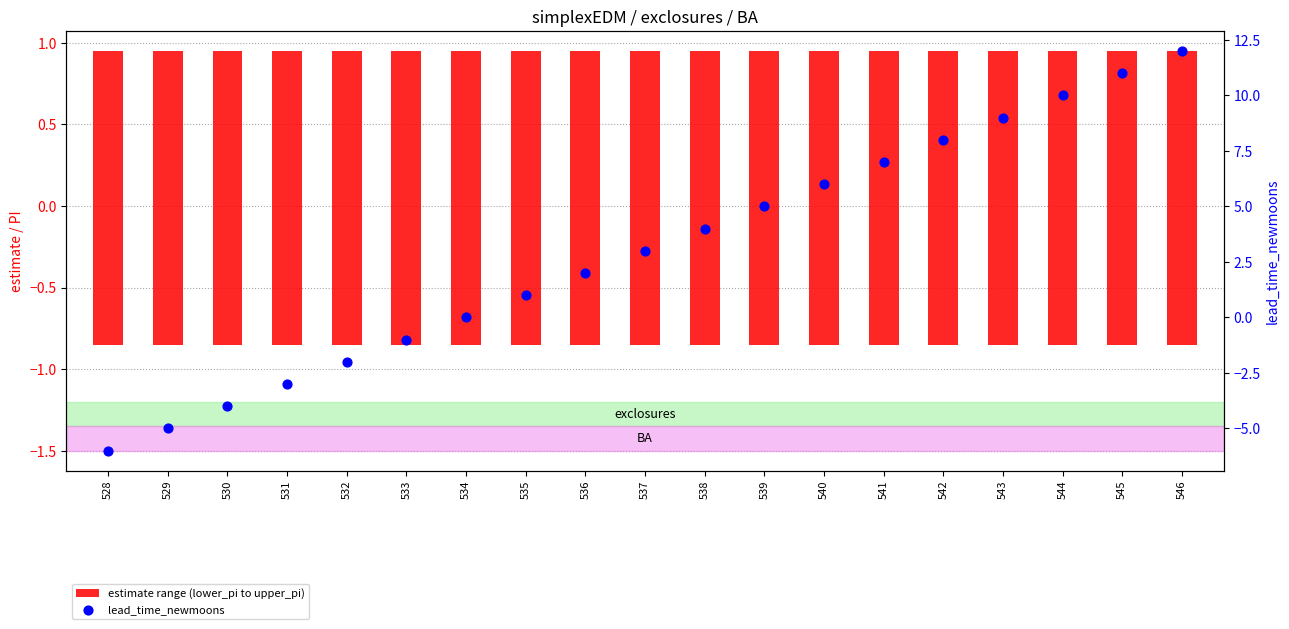

Which series has the largest total across all categories?

lead_time_newmoons